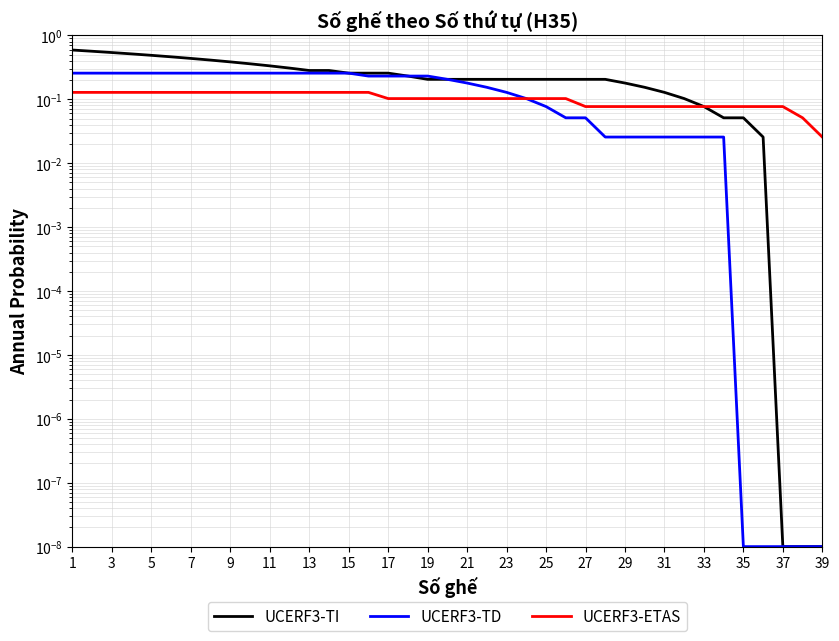

The UCERF3-TI series shows 0.1 at 7. True or false?

False